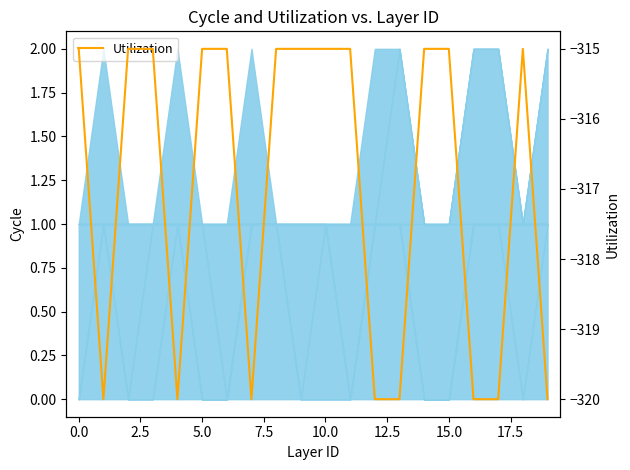

The value at 5.0 is -315. True or false?

True